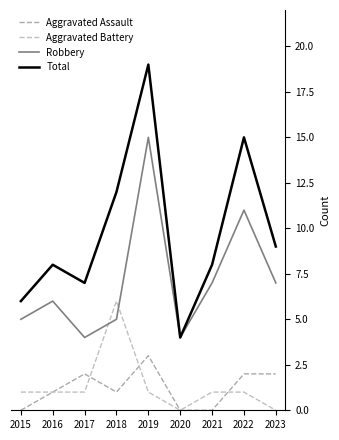

How many lines are shown in the chart?

4